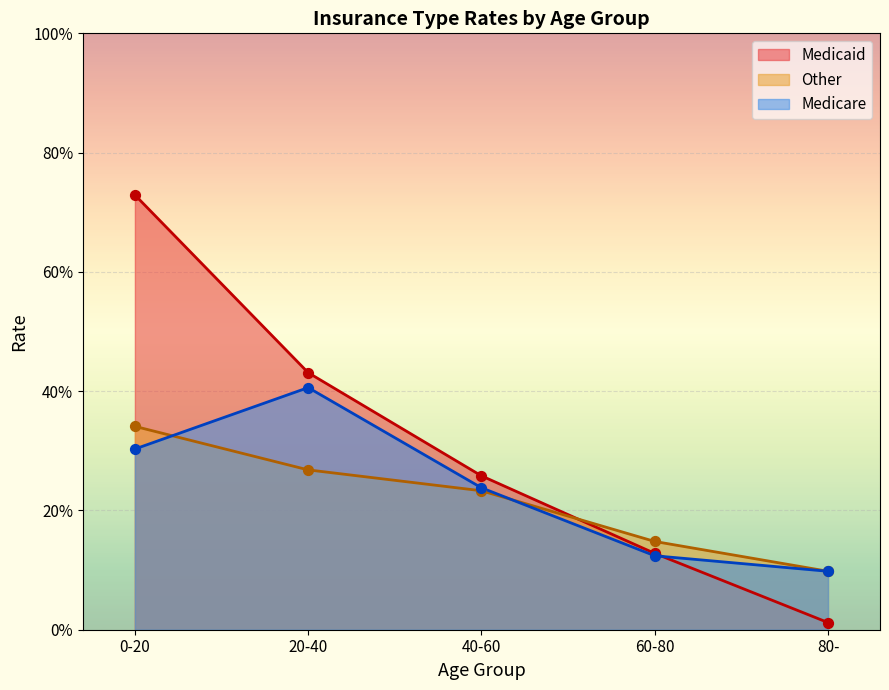

At how many categories does at least one series exceed 0?

5